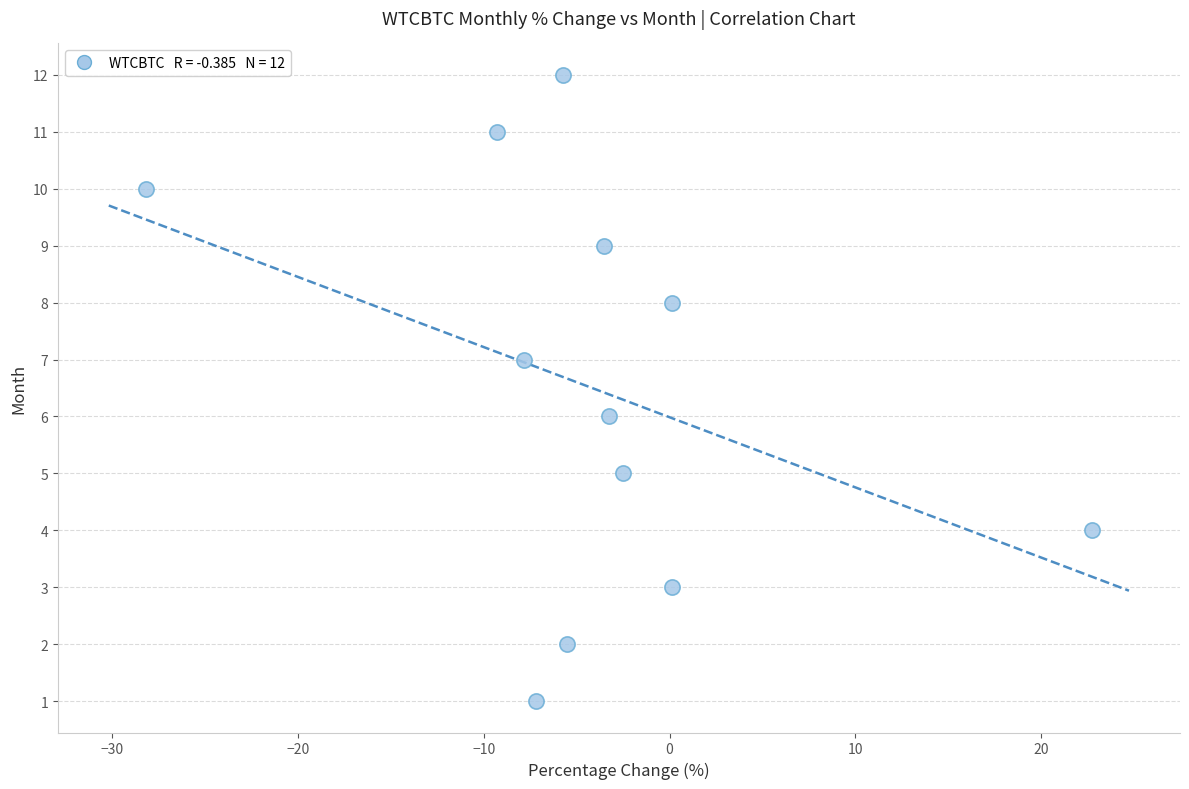

What is the range of Y values (max minus min)?

11